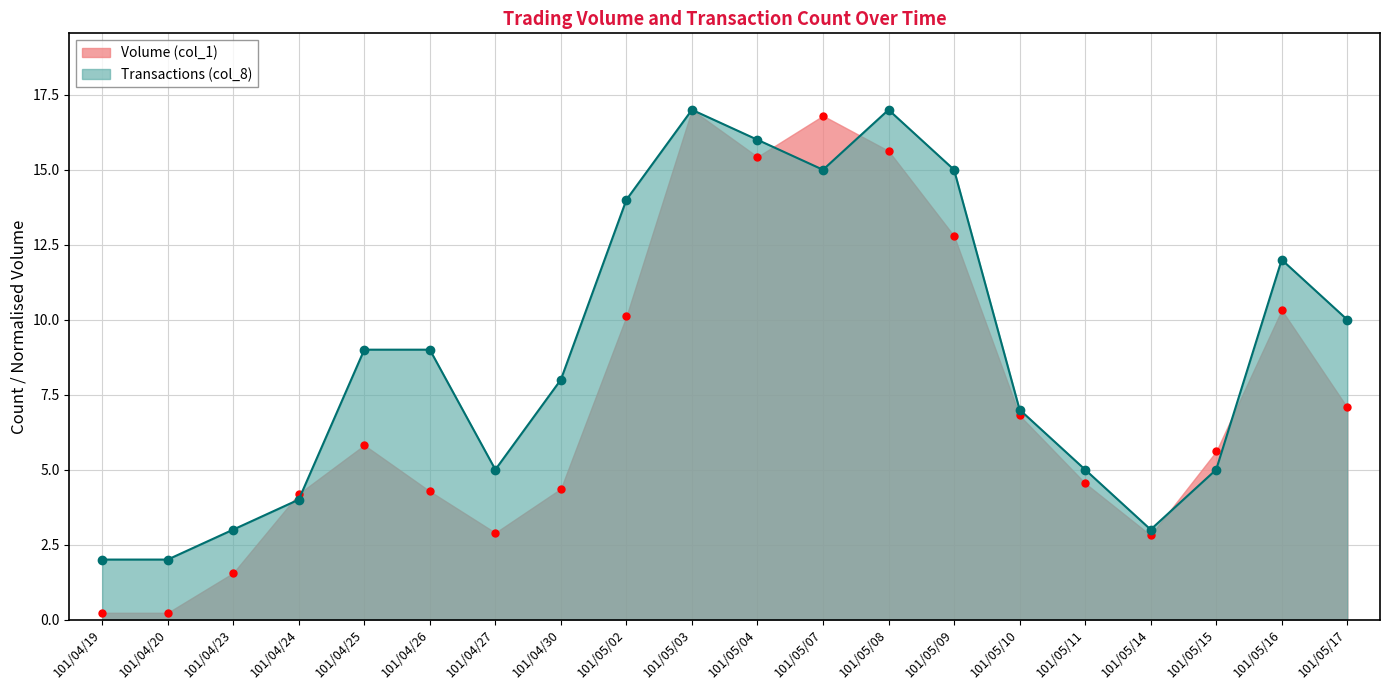

List the labels in order of Volume (col_1) value, largest first.

101/05/03, 101/05/07, 101/05/08, 101/05/04, 101/05/09, 101/05/16, 101/05/02, 101/05/17, 101/05/10, 101/04/25, 101/05/15, 101/05/11, 101/04/30, 101/04/26, 101/04/24, 101/04/27, 101/05/14, 101/04/23, 101/04/19, 101/04/20